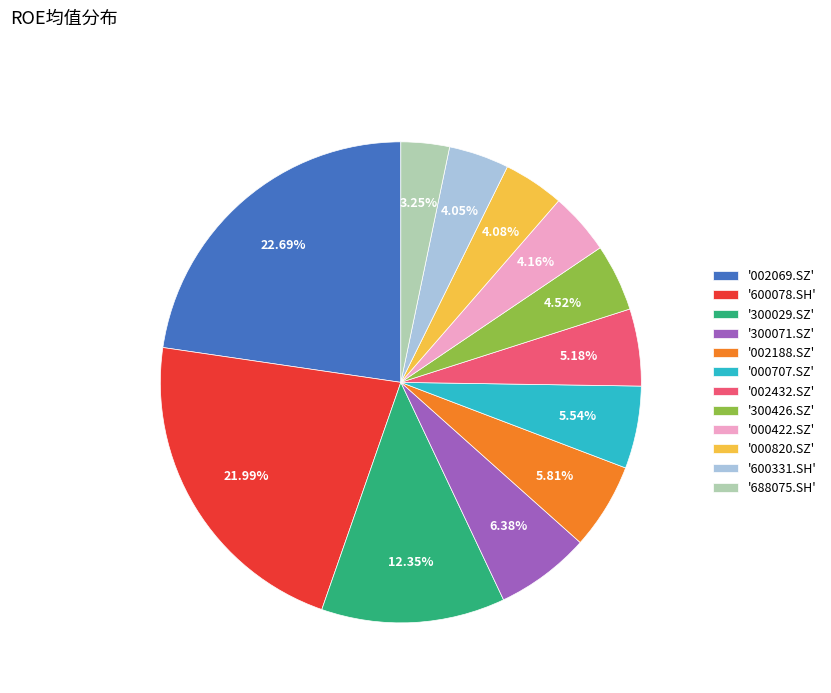

Combined, do '600078.SH' and '000422.SZ' account for over 50%?

No